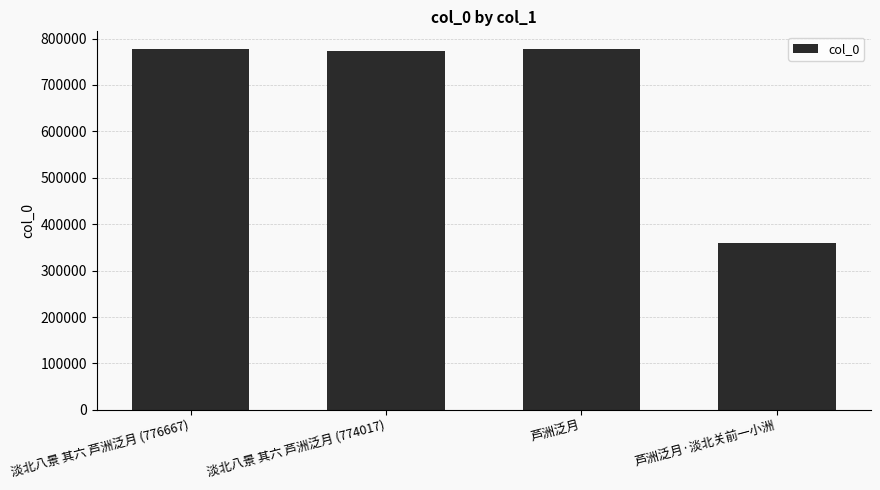

What is the value of the 4th bar from the left?

359972